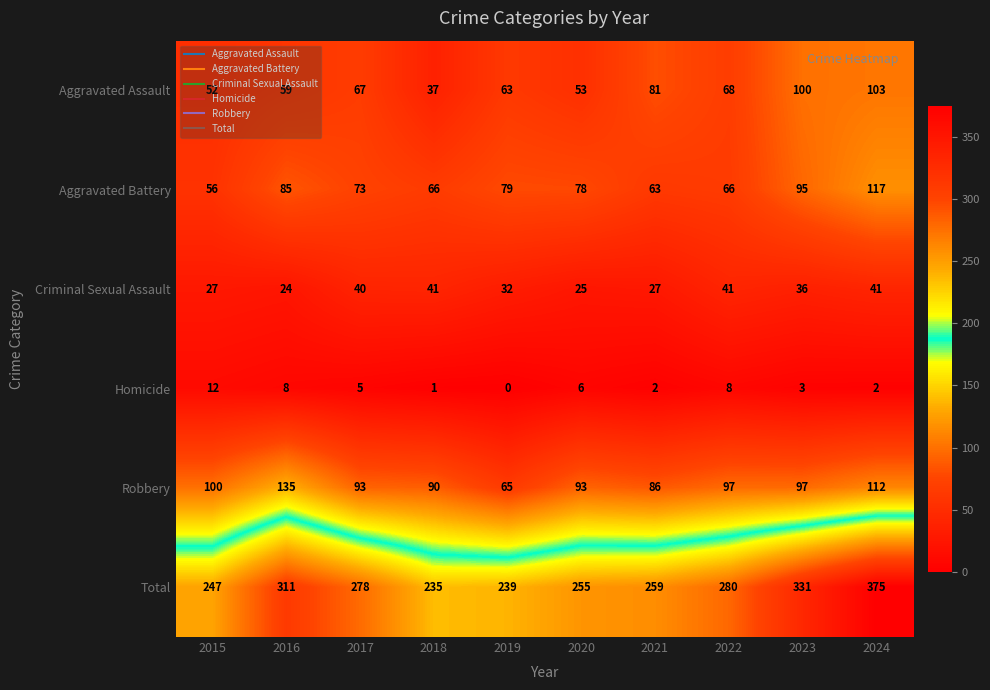

Which series has the widest spread of values?

Total